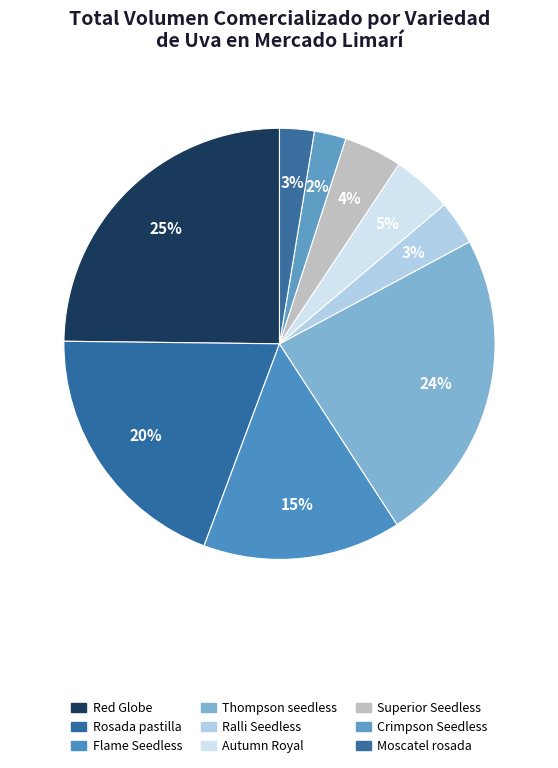

What is the largest slice in the pie chart?

Red Globe